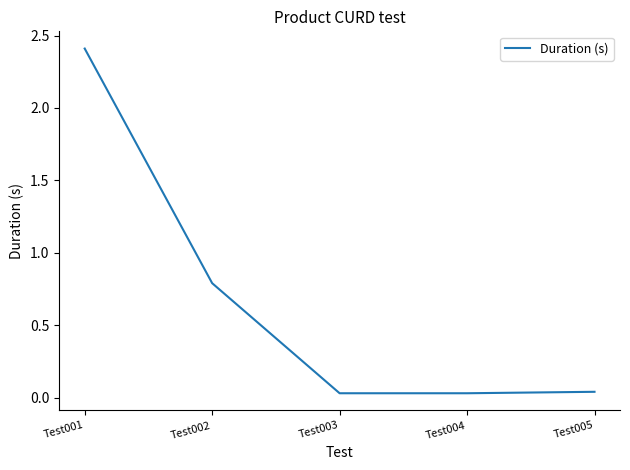

At which label is the value closest to 1?

Test002